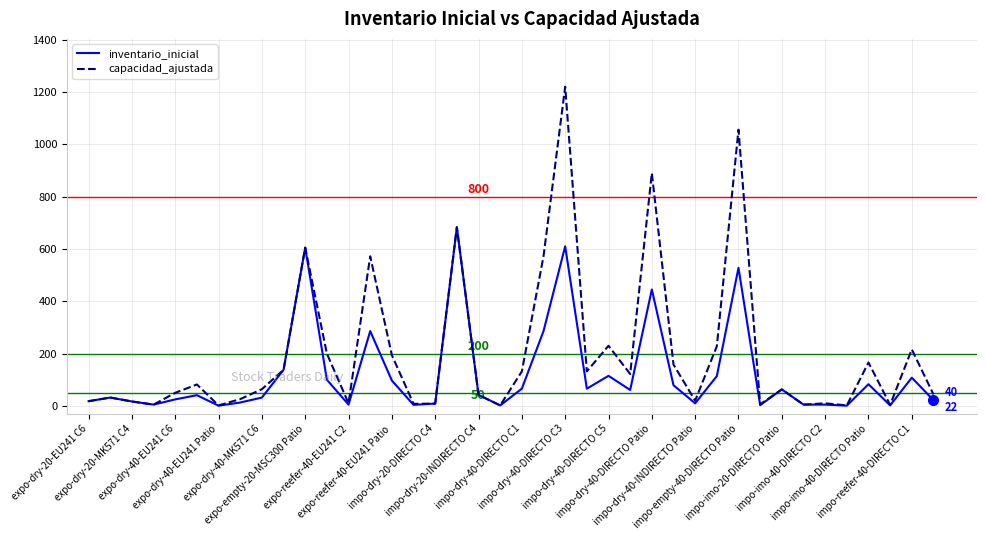

What is the minimum value for capacidad_ajustada?

2